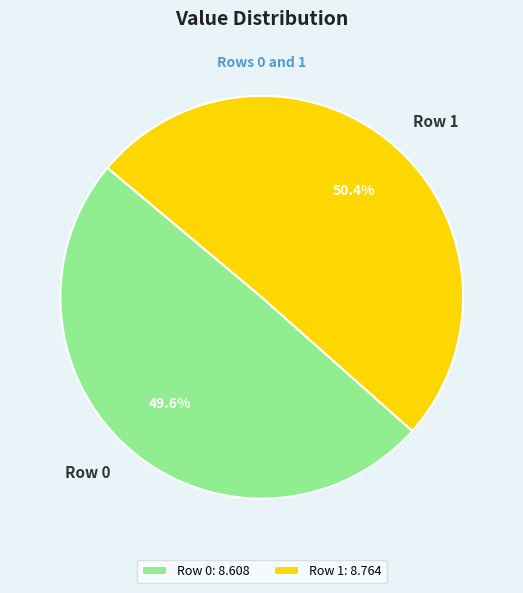

Rank the categories by value from highest to lowest.

Row 1, Row 0